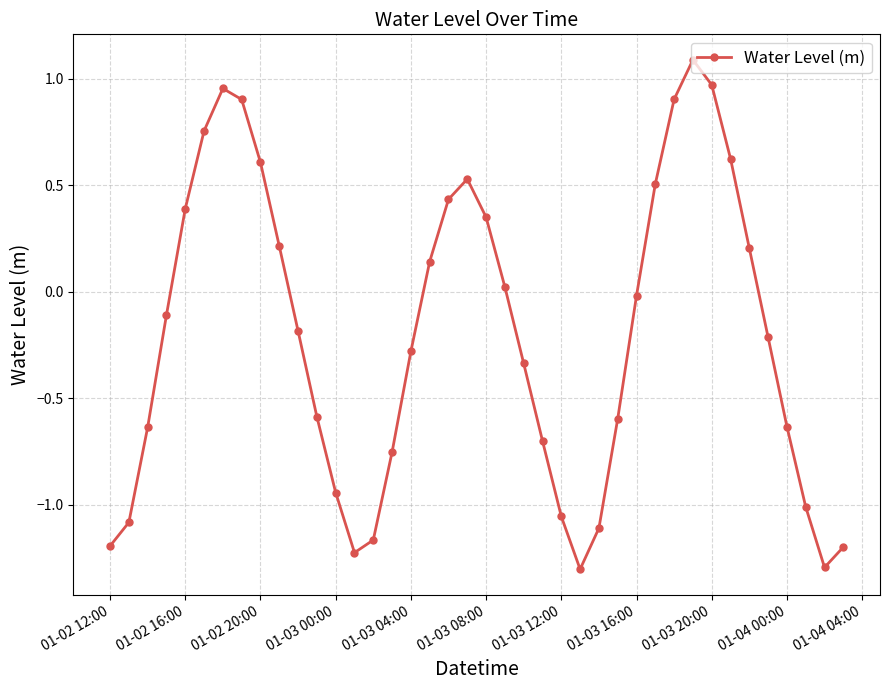

How many interior local valleys (lower than both neighbors) does the data have?

3